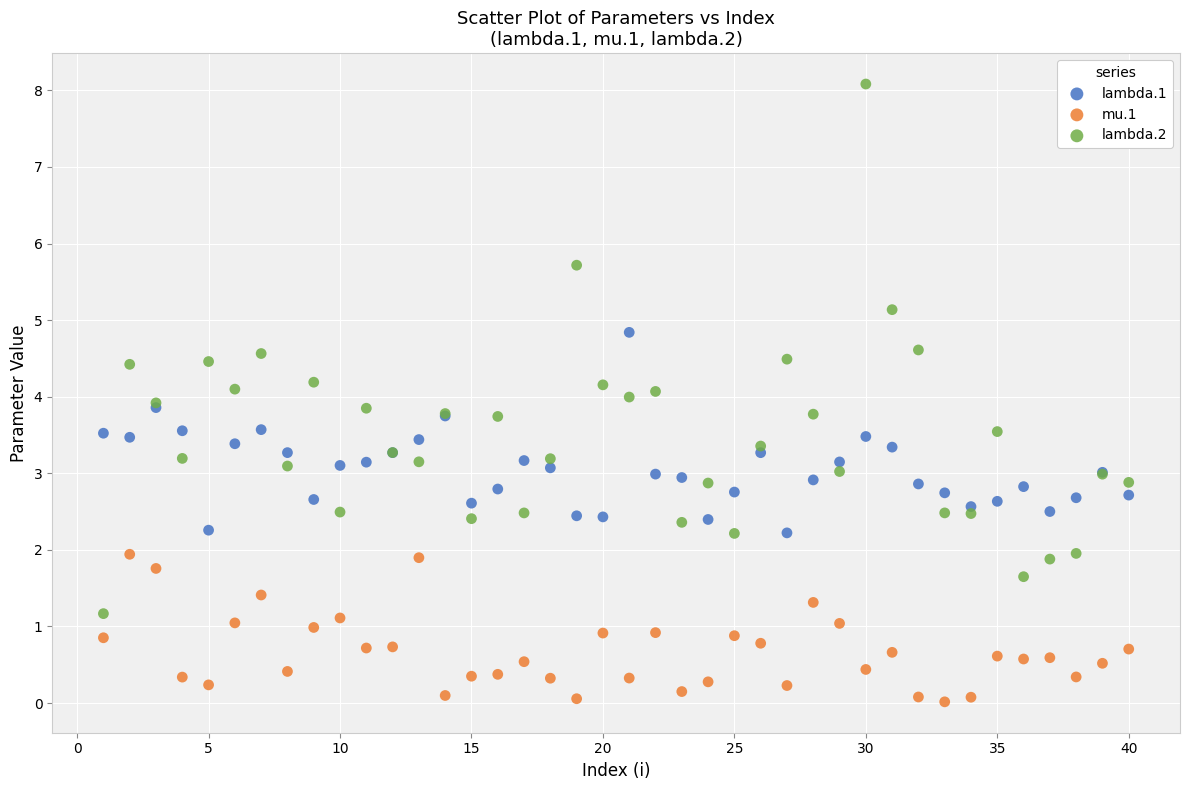

Which series has the largest Y range (max minus min)?

lambda.2